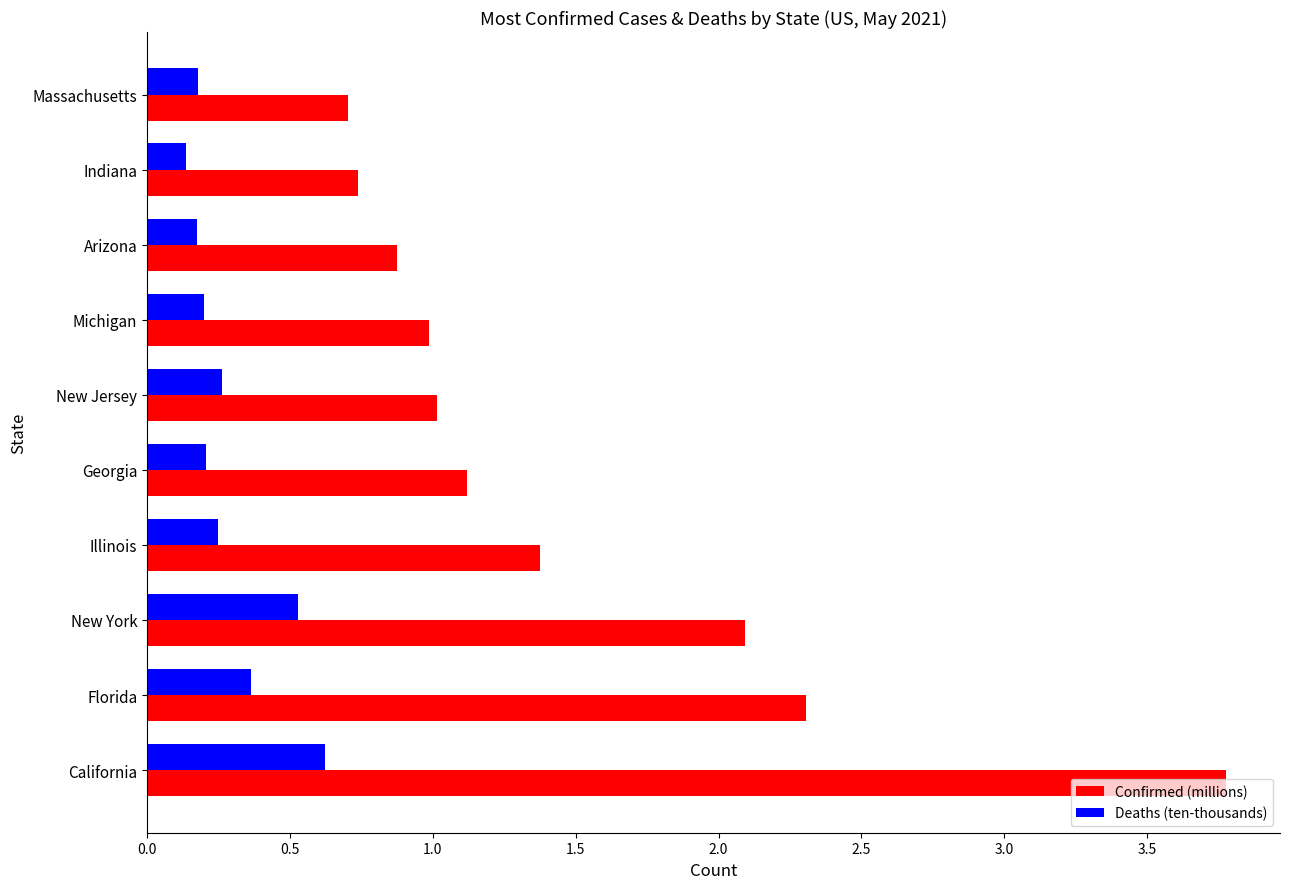

Between New York and Arizona, which series saw the biggest shift?

Confirmed (millions)